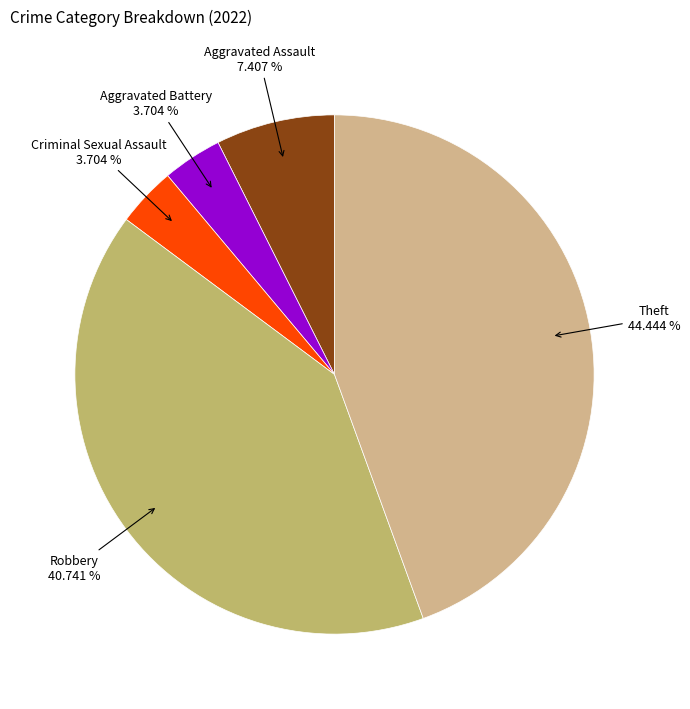

What is the largest slice in the pie chart?

Theft